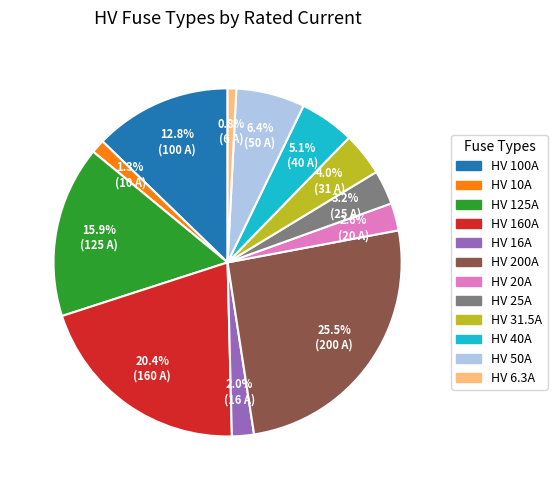

To the nearest percent, what is the average slice percentage?

8%